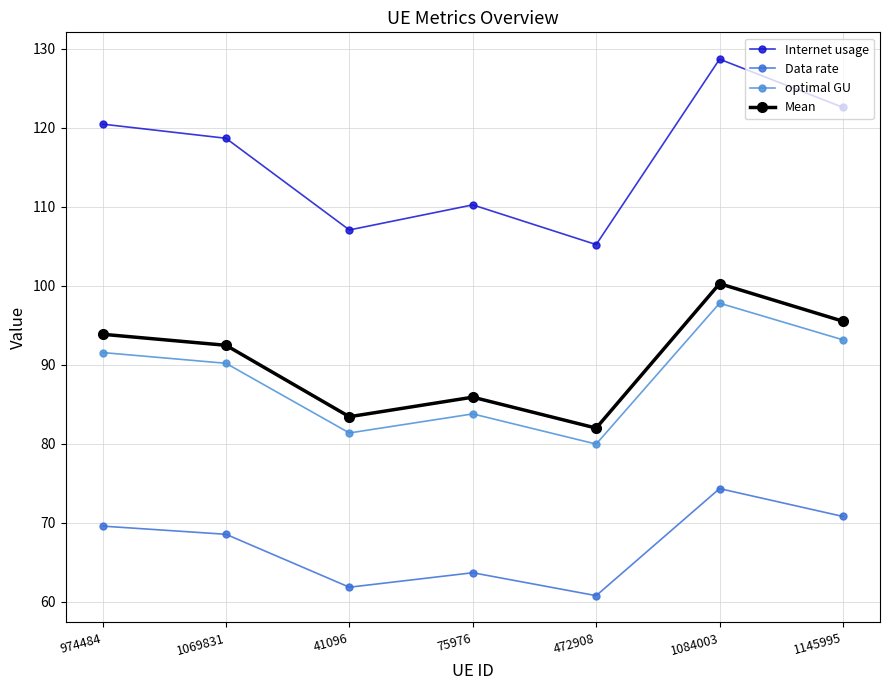

Reading left to right, what are all the values shown in this chart?

Internet usage: 120.5	118.7	107.1	110.2	105.2	128.7	122.6
Data rate: 69.6	68.5	61.8	63.6	60.7	74.3	70.8
optimal GU: 91.5	90.2	81.3	83.8	79.9	97.8	93.1
Mean: 93.8	92.5	83.4	85.9	82.0	100.3	95.5